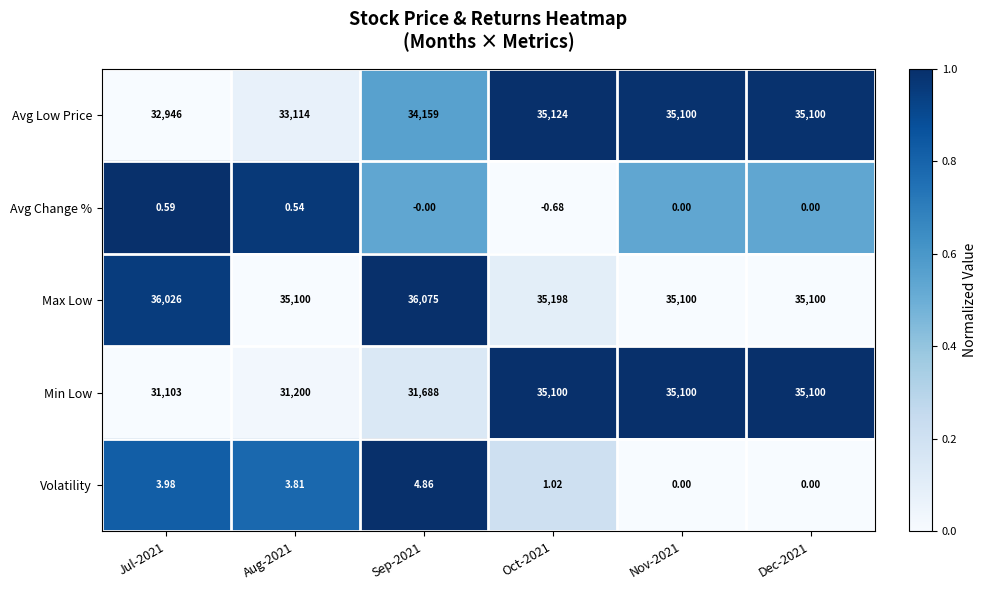

Which series has the widest spread of values?

Min Low